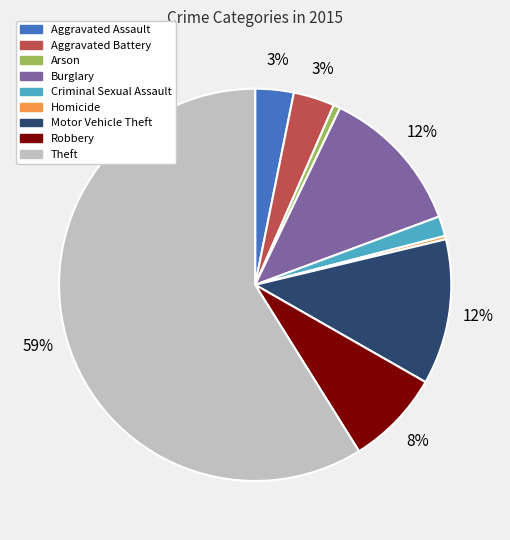

Does Theft represent more than half of the total?

Yes